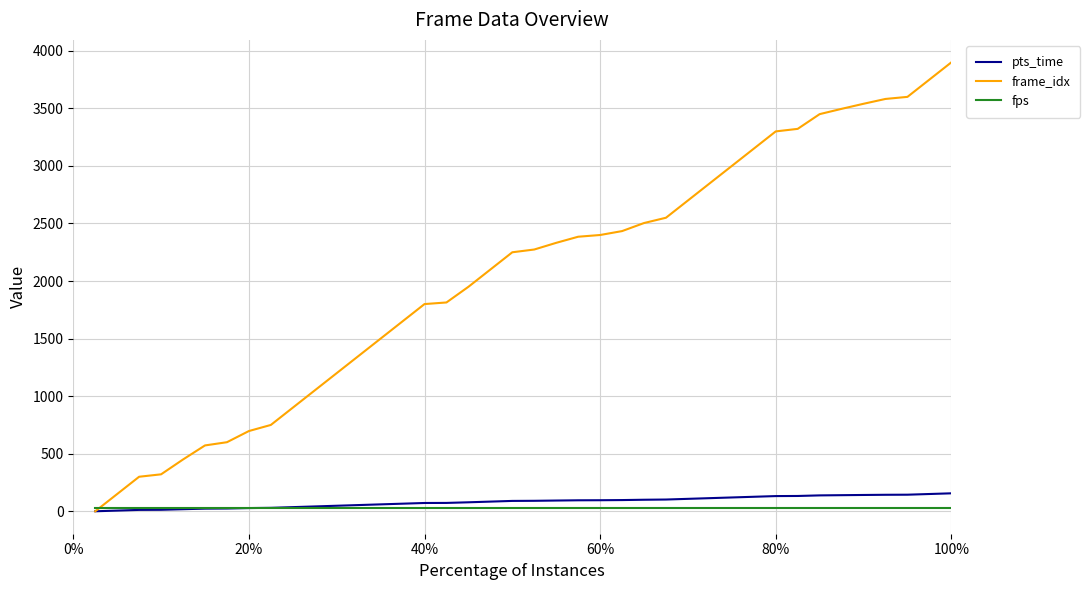

Which series has the widest spread of values?

frame_idx